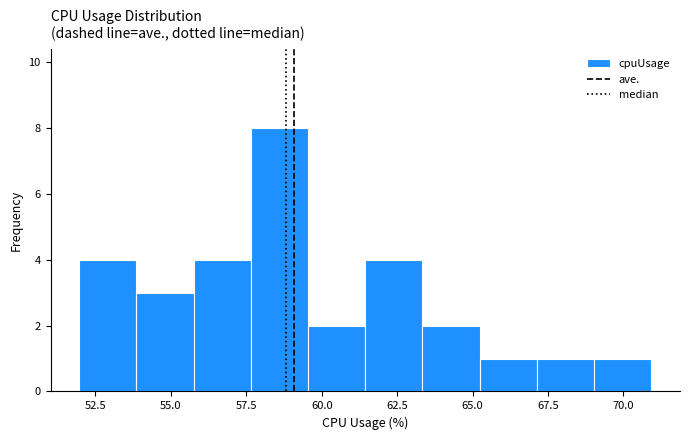

Read against the x-axis, roughly where is the centre of the tallest bar?

58.5